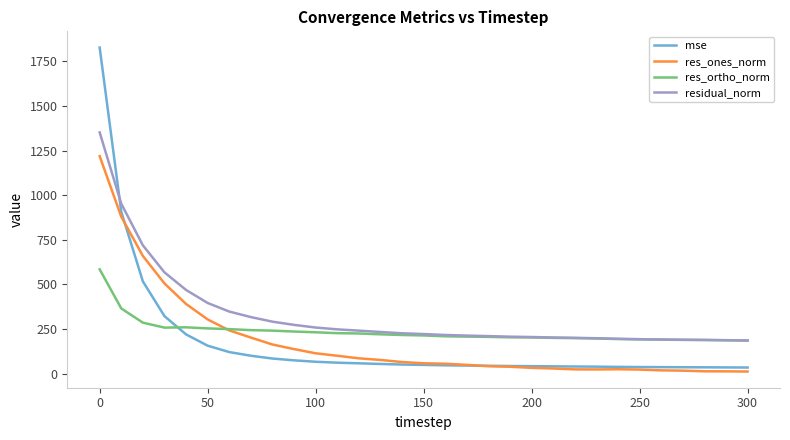

Rank the series by their maximum value, from lowest to highest.

res_ortho_norm, res_ones_norm, residual_norm, mse